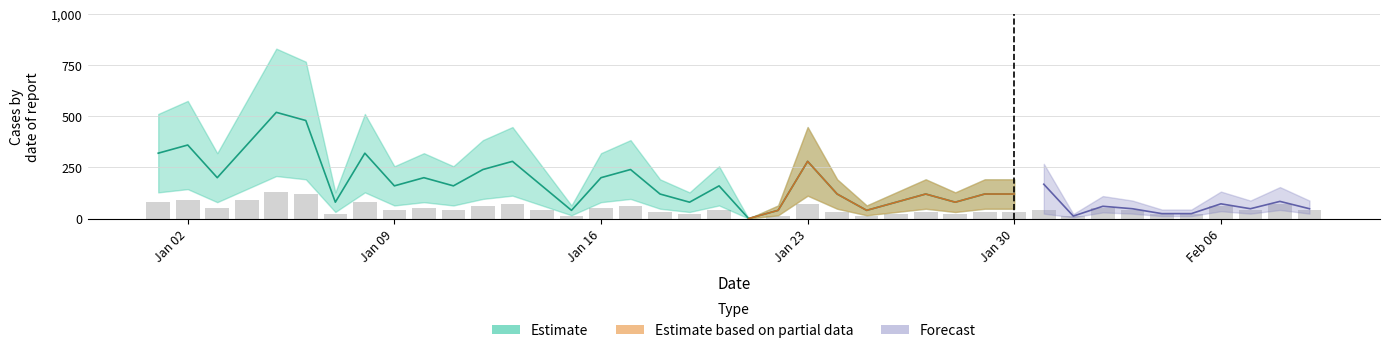

Count the number of categories in the chart.

40